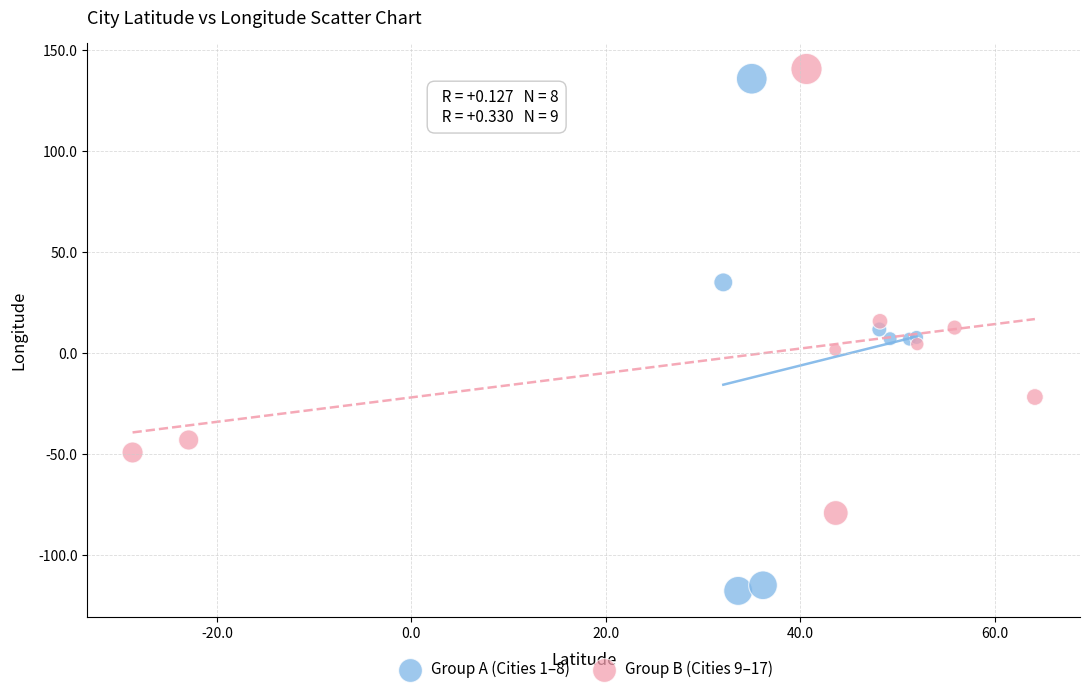

Which series reaches the minimum Y coordinate?

Group A (Cities 1–8)